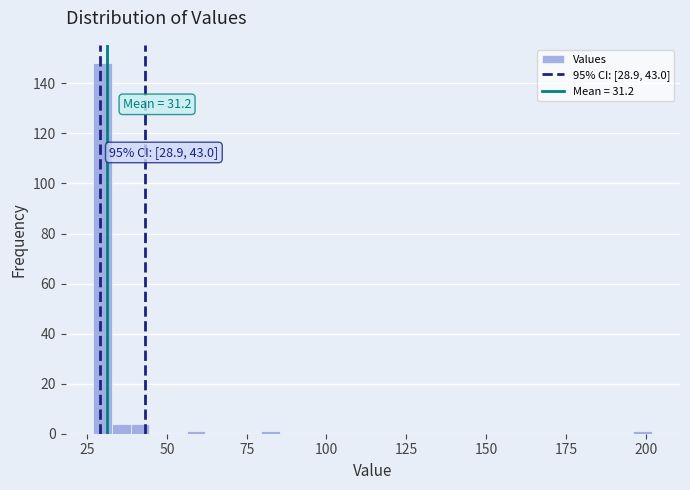

Around what value on the x-axis is the tallest bar? Give the approximate position of its centre, as read against the axis.

30